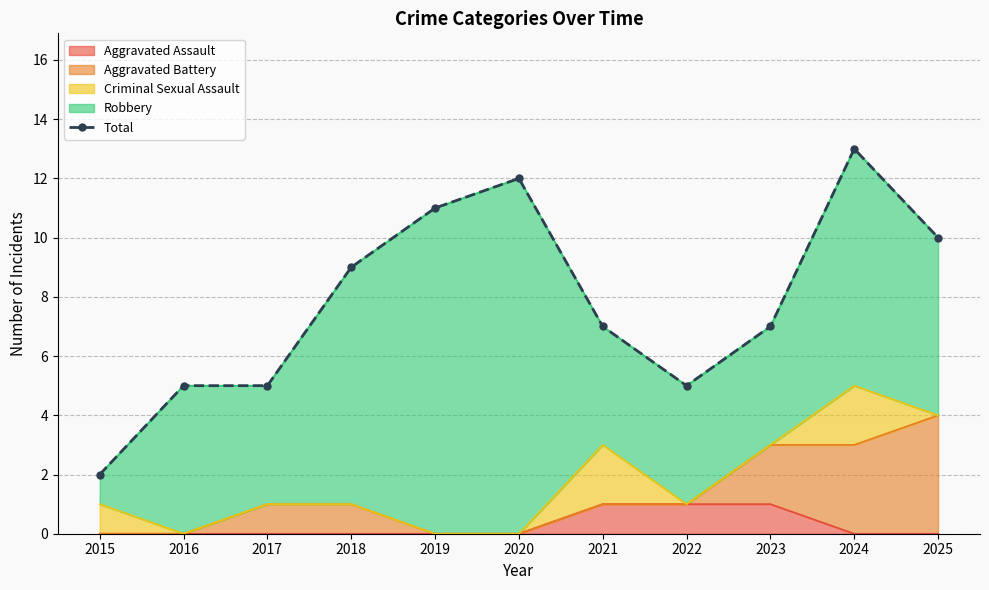

The Aggravated Assault series shows 0 at 2020. True or false?

True